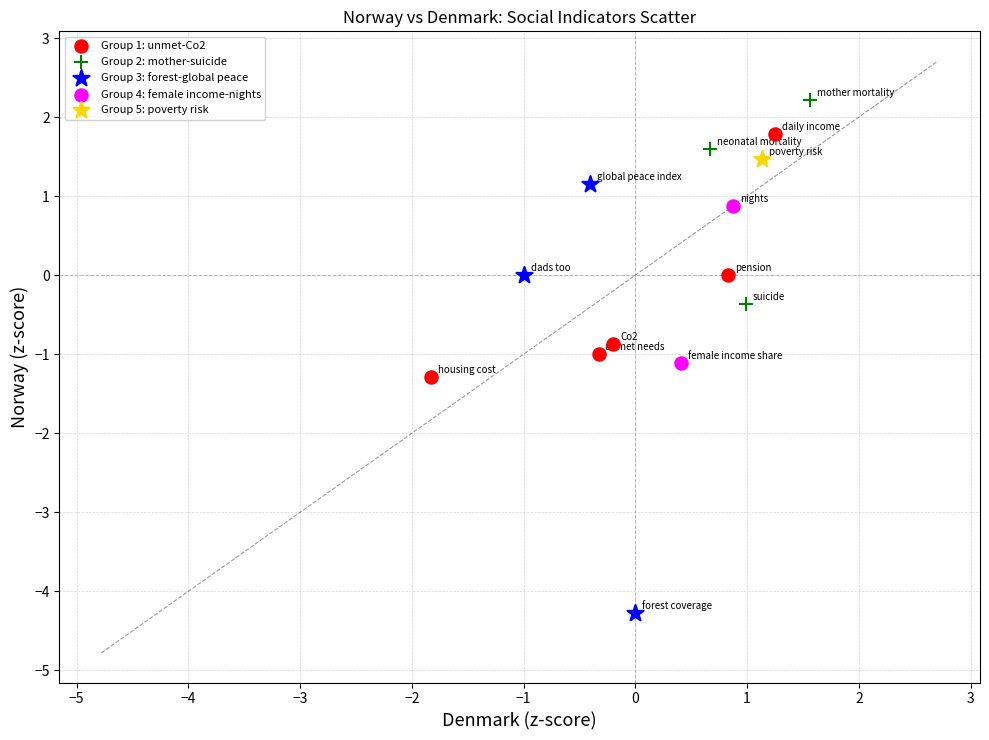

What are all the series names shown in the legend?

Group 1: unmet-Co2, Group 2: mother-suicide, Group 3: forest-global peace, Group 4: female income-nights, Group 5: poverty risk